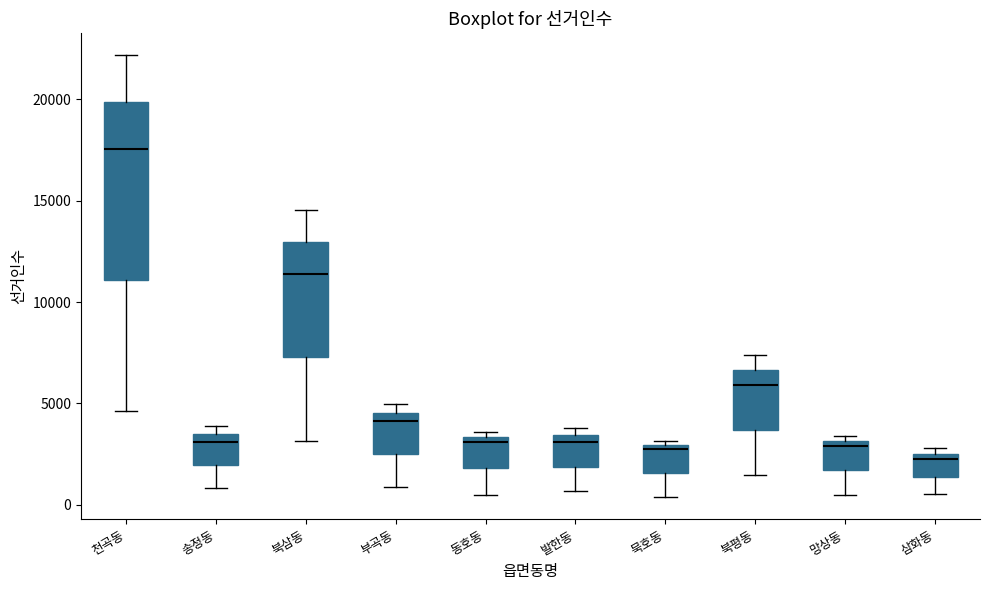

Where is the lower edge of the box for 북삼동 on the y-axis? The values are not printed on the chart, so give them approximately, as read against the axis.

7500